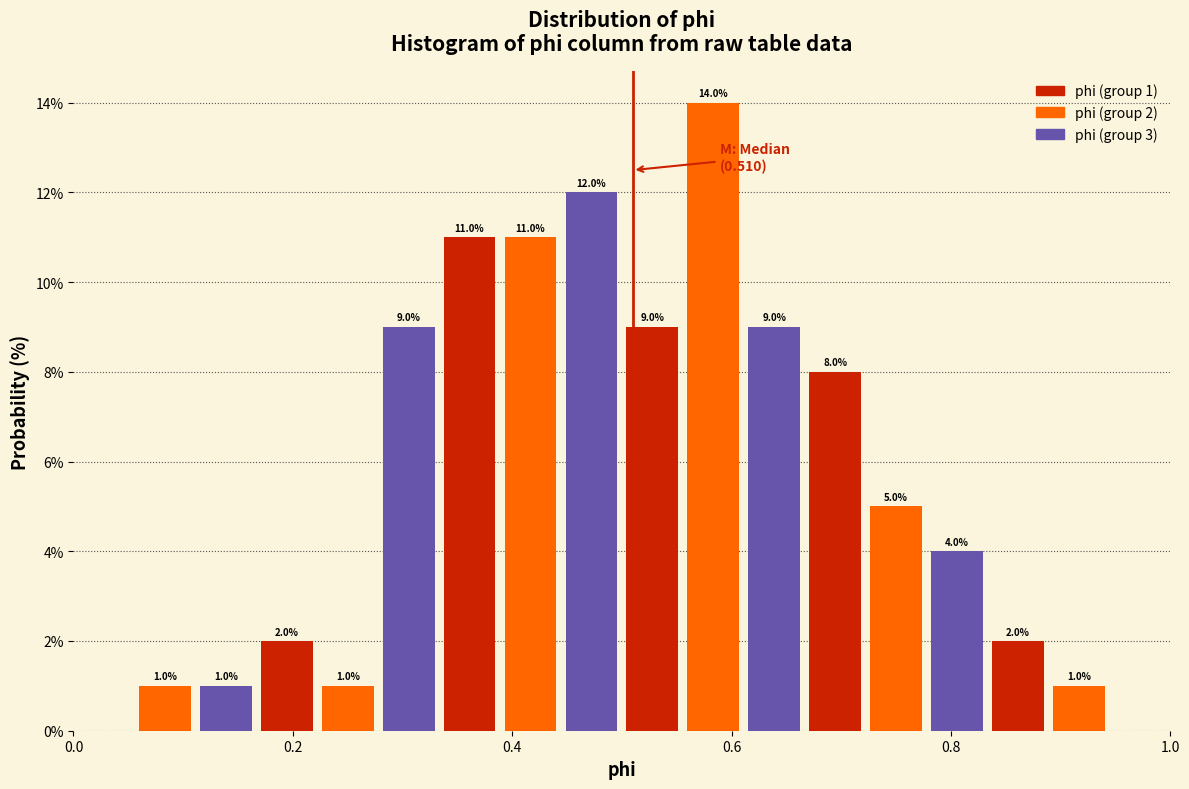

Read against the x-axis, roughly where is the centre of the tallest bar?

0.58